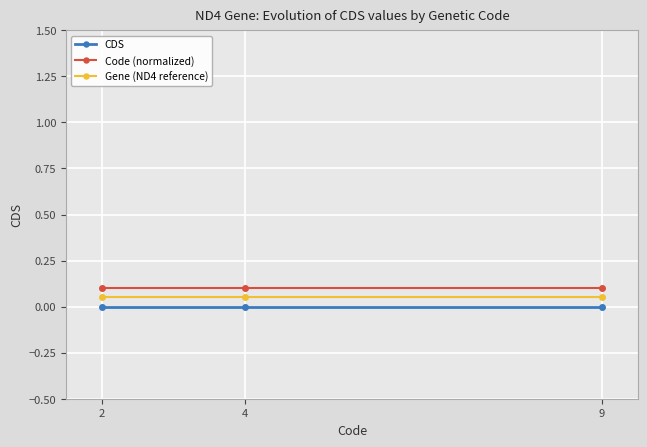

Which series has the largest total across all categories?

Code (normalized)